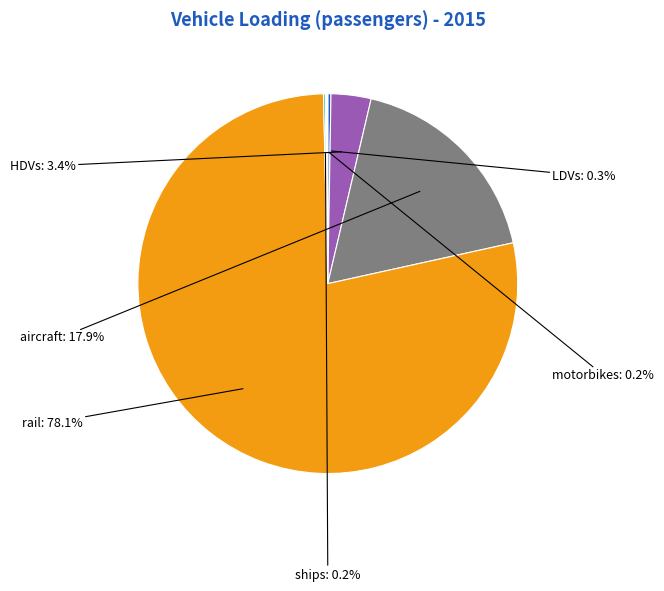

Which category has the biggest portion of the pie?

rail